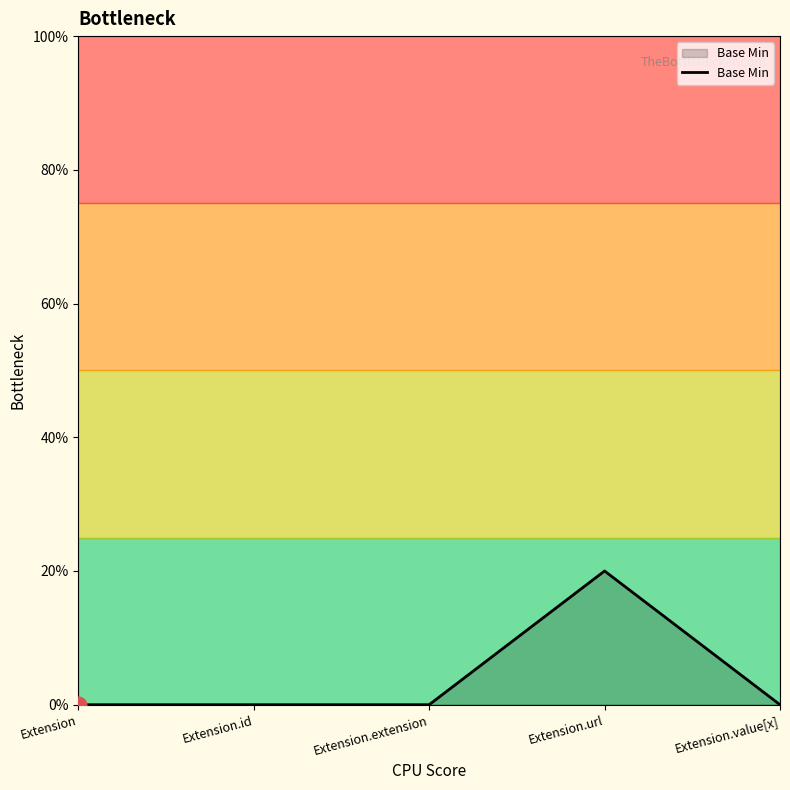

Where is the first local maximum?

Extension.url